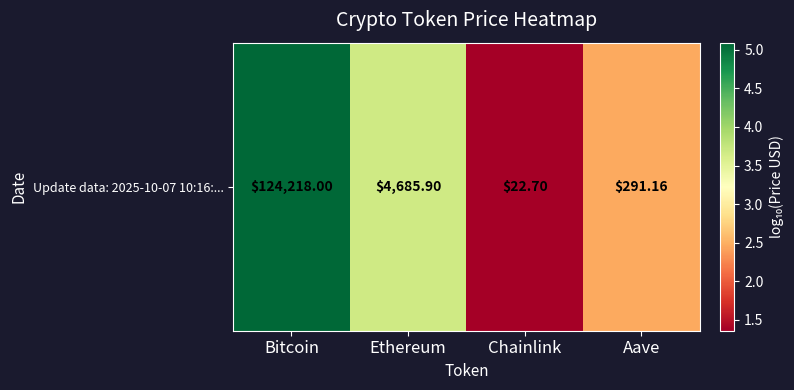

What is the smallest value displayed?

1.4